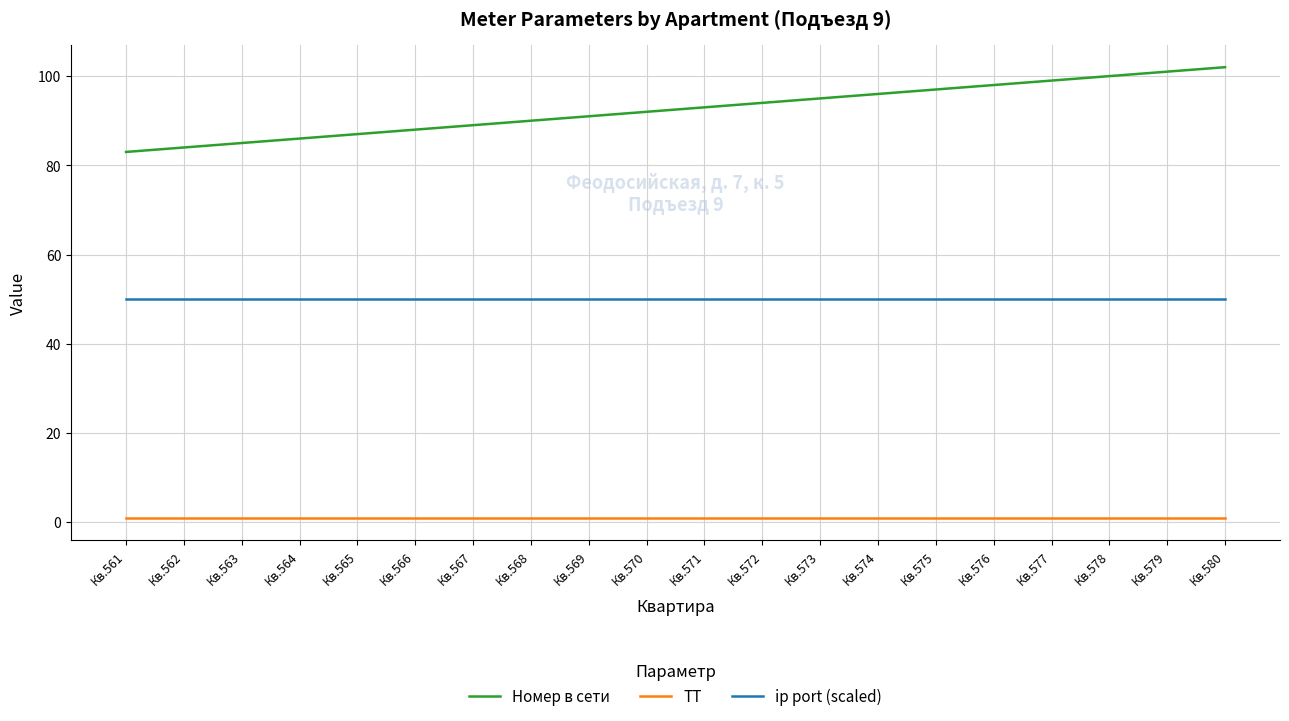

True or false: ip port (scaled) and Номер в сети intersect in this chart.

False